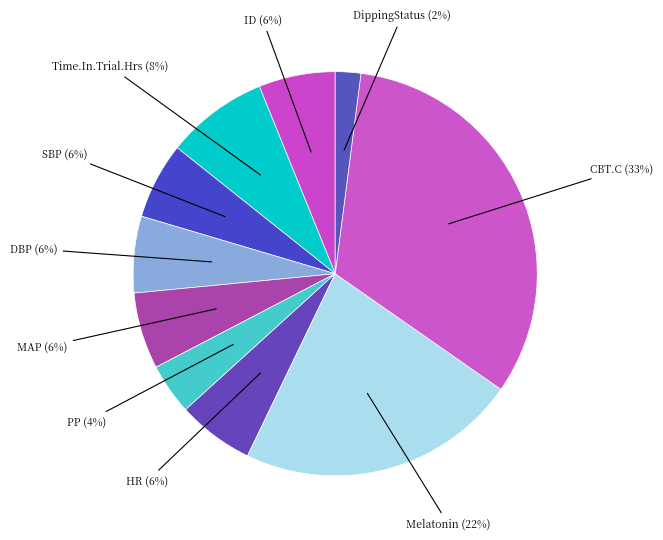

Is the sum of DBP and Melatonin greater than half?

No